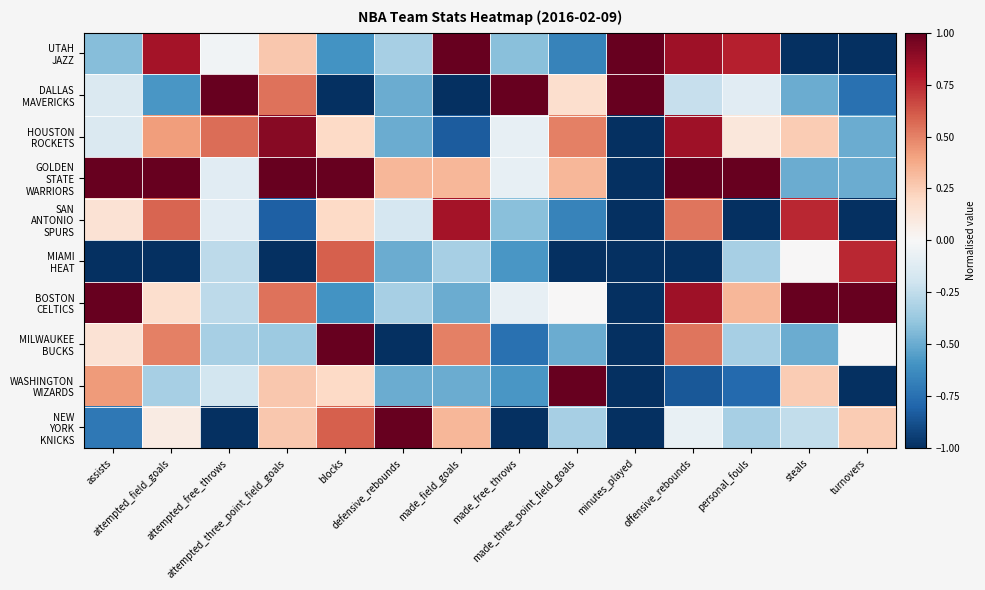

Count the number of data series in this chart.

10